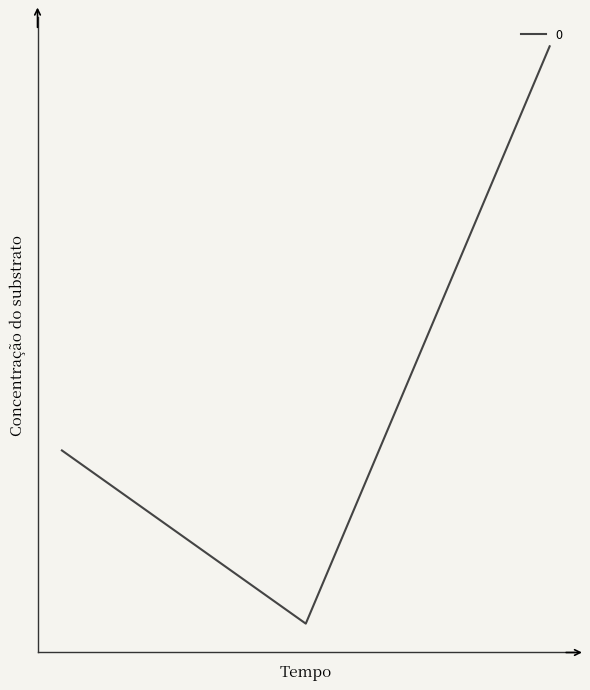

Does the chart display data point markers on the line(s)?

No